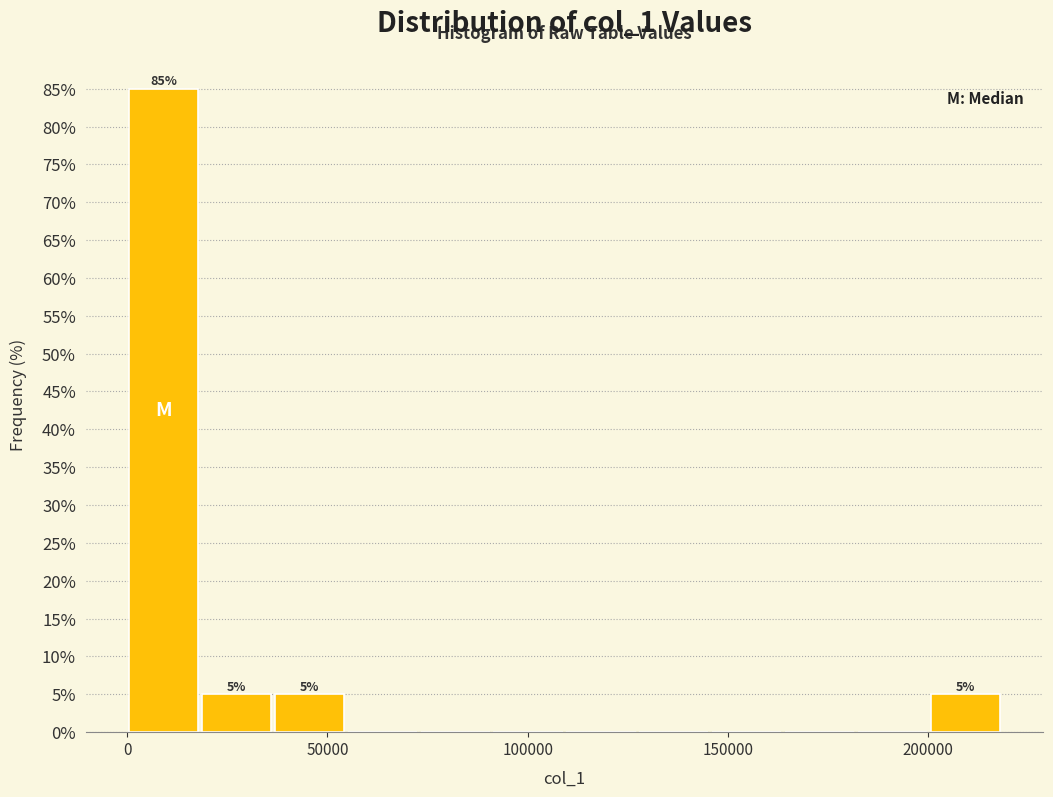

Around what value on the x-axis is the tallest bar? Give the approximate position of its centre, as read against the axis.

10000